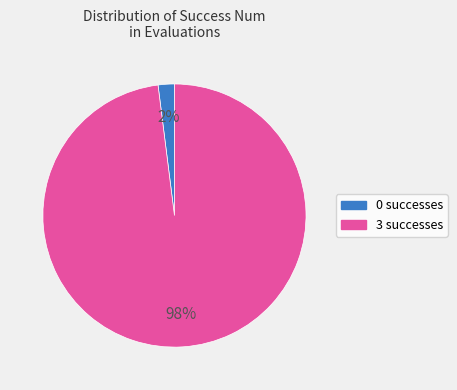

Which category has the biggest portion of the pie?

3